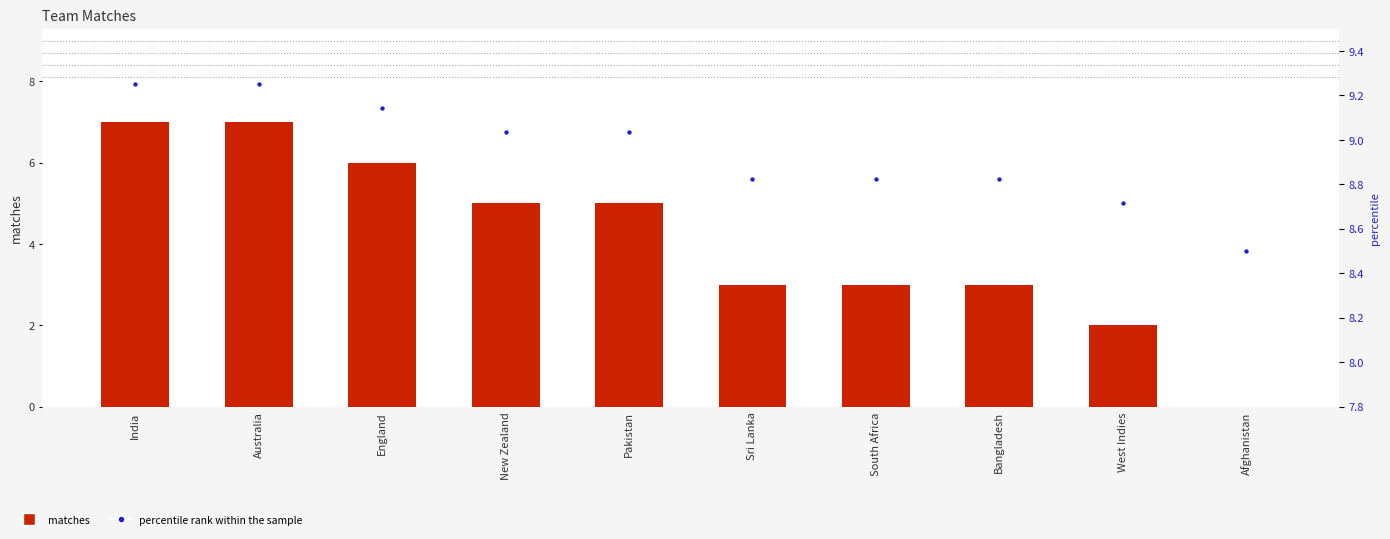

What are all the series names shown in the legend?

matches, percentile rank within the sample